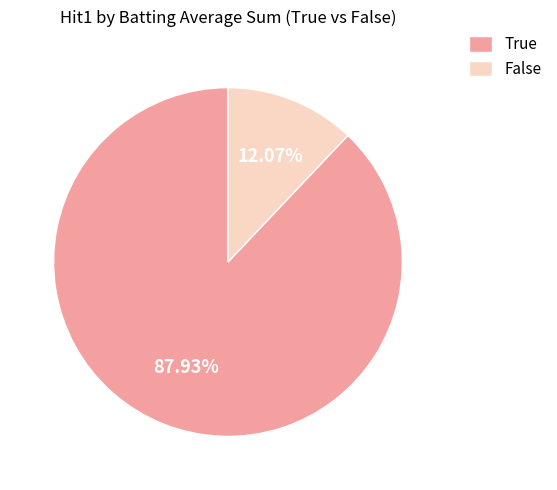

Which has a higher value, True or False?

True